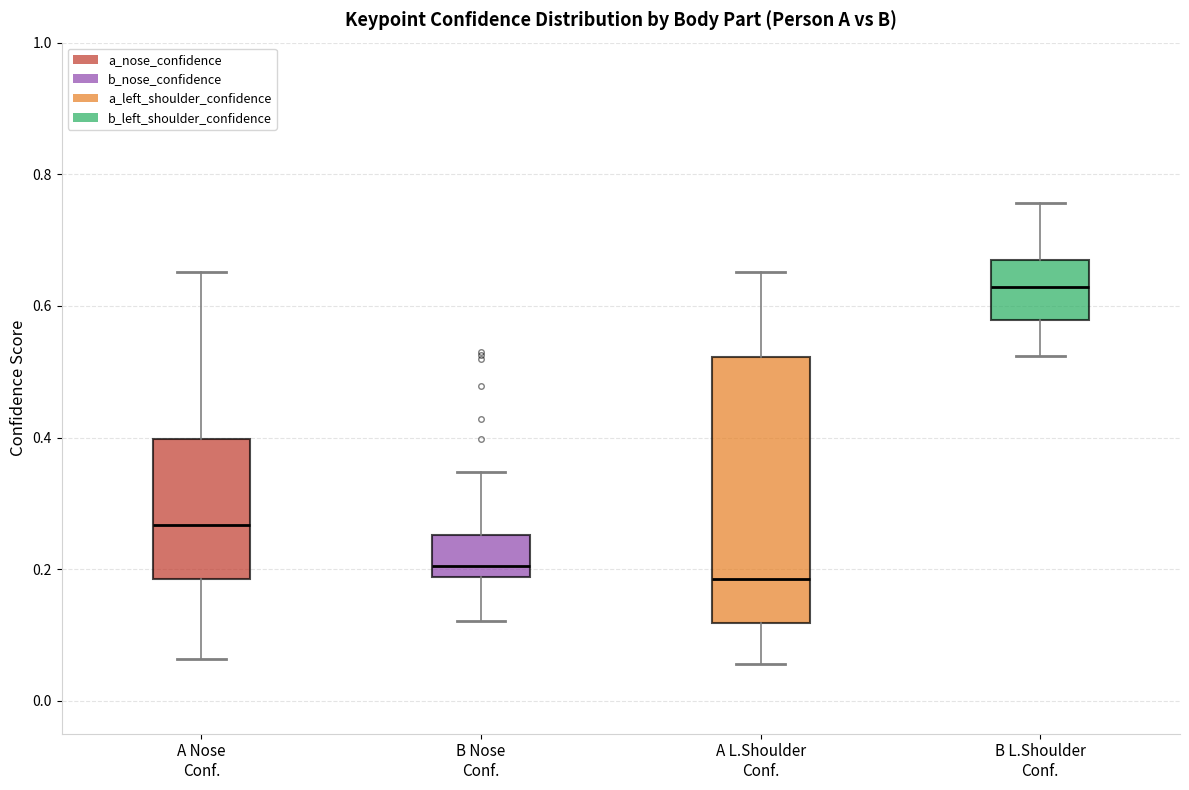

Reading left to right, read every box against the y-axis: the position of its median line, the range the box covers, and the ends of its whiskers. The values are not printed on the chart, so give them approximately, as read against the axis.

A Nose Conf.: median 0.26, box 0.18 to 0.40, whiskers 0.06 to 0.66
B Nose Conf.: median 0.20, box 0.18 to 0.26, whiskers 0.12 to 0.34
A L.Shoulder Conf.: median 0.18, box 0.12 to 0.52, whiskers 0.06 to 0.66
B L.Shoulder Conf.: median 0.62, box 0.58 to 0.68, whiskers 0.52 to 0.76